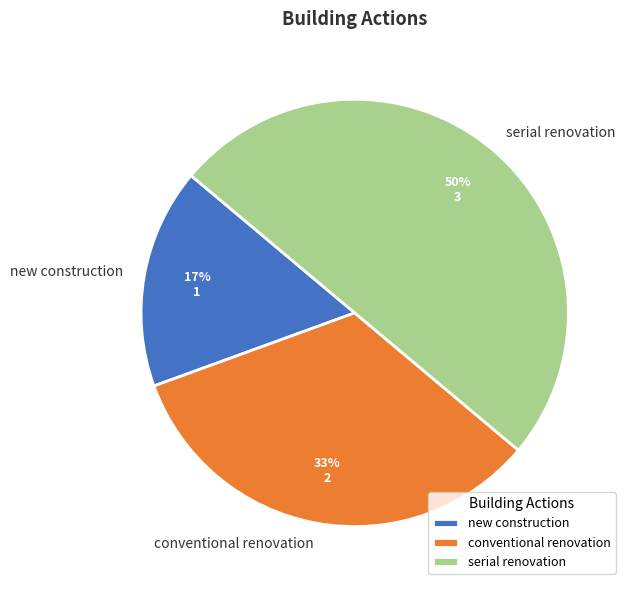

Which category has the biggest portion of the pie?

serial renovation